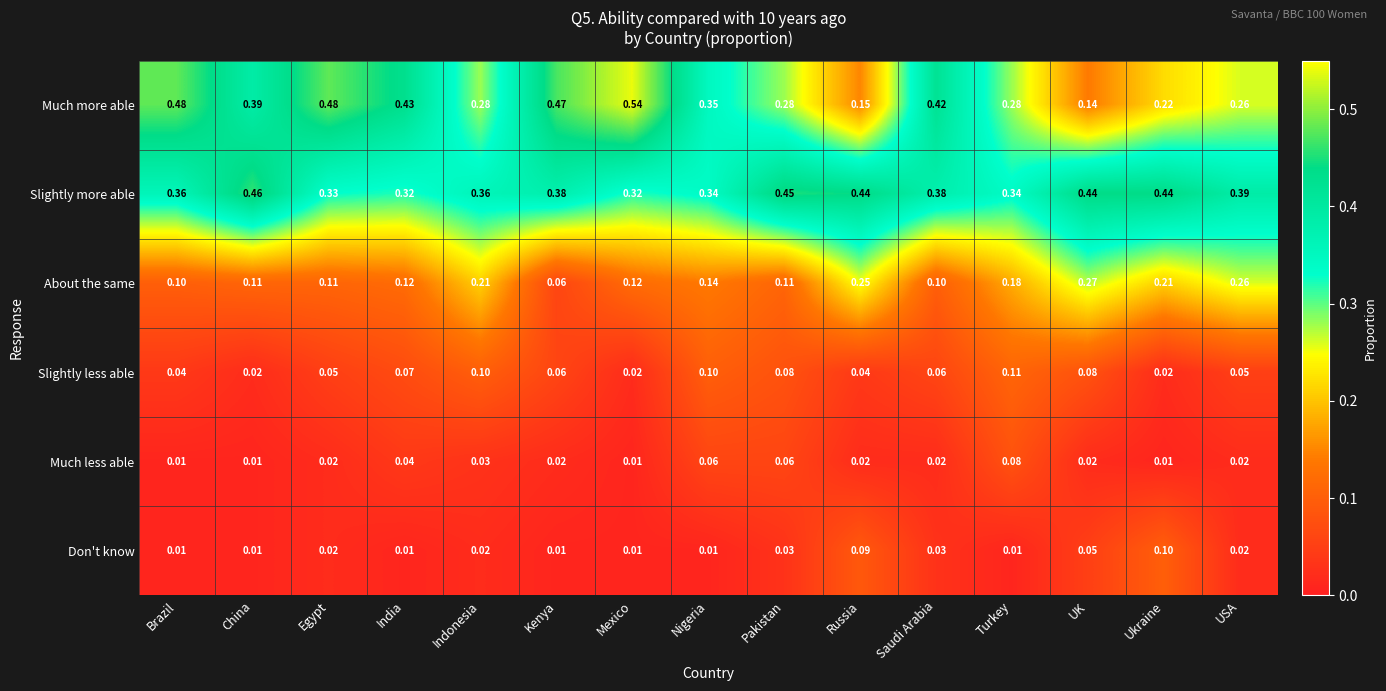

Rank the series by their maximum value, from highest to lowest.

Much more able, Slightly more able, About the same, Slightly less able, Don't know, Much less able